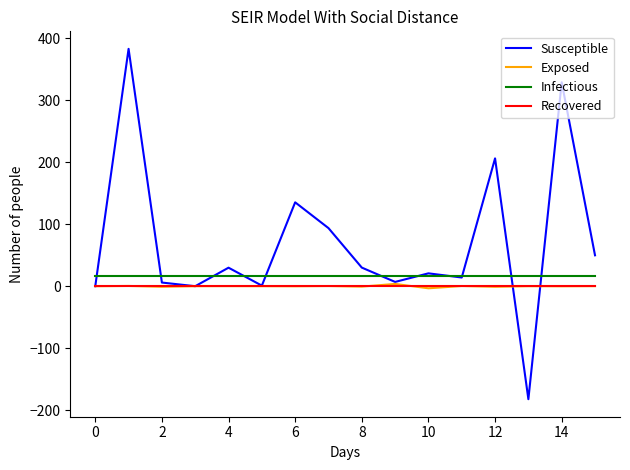

After their last crossing, which series has the higher values: Susceptible or Exposed?

Susceptible